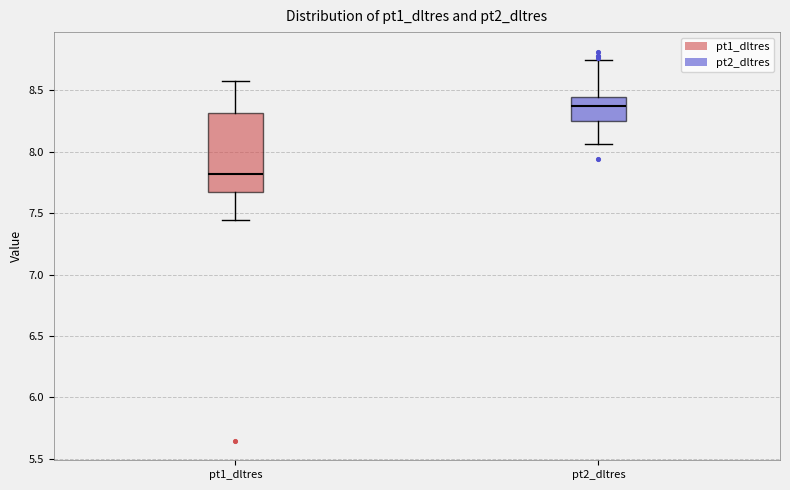

Reading left to right, read every box against the y-axis: the position of its median line, the range the box covers, and the ends of its whiskers. The values are not printed on the chart, so give them approximately, as read against the axis.

pt1_dltres: median 7.80, box 7.70 to 8.30, whiskers 7.45 to 8.60
pt2_dltres: median 8.35, box 8.25 to 8.45, whiskers 8.05 to 8.75